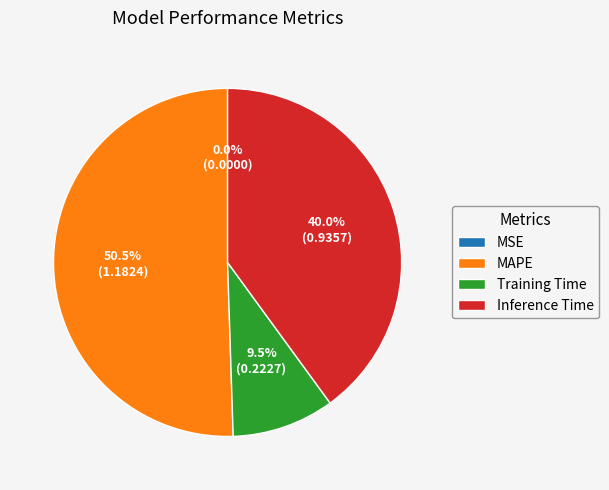

Combined, do Training Time and Inference Time account for over 50%?

No